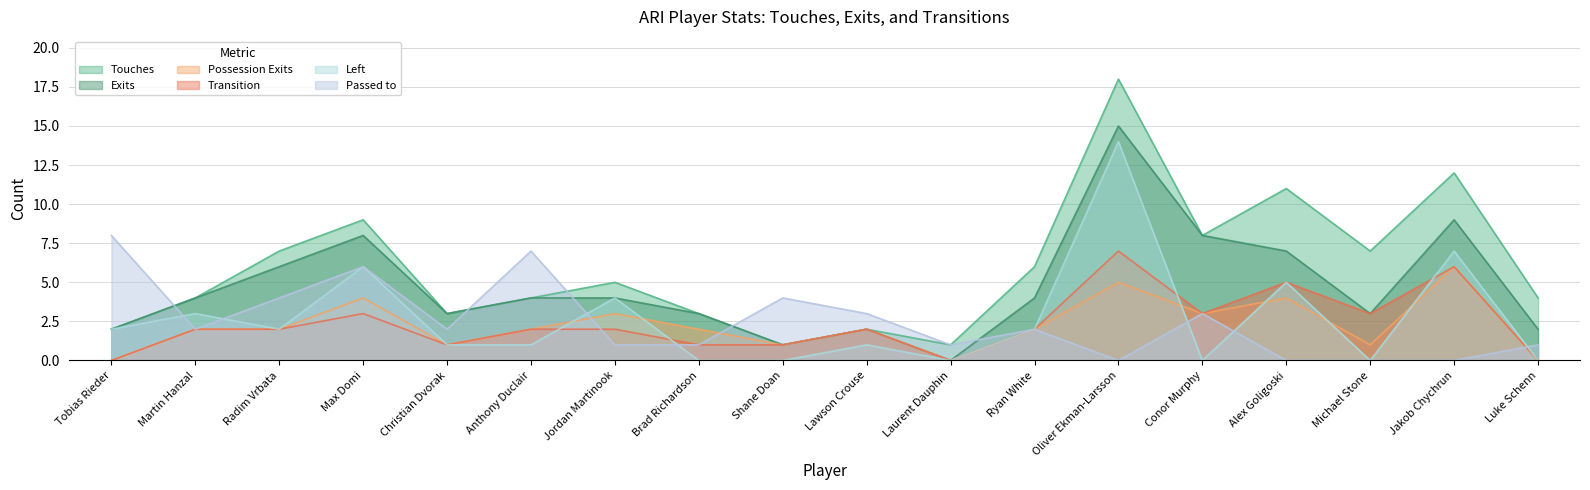

Between Christian Dvorak and Shane Doan, which series saw the biggest shift?

Touches